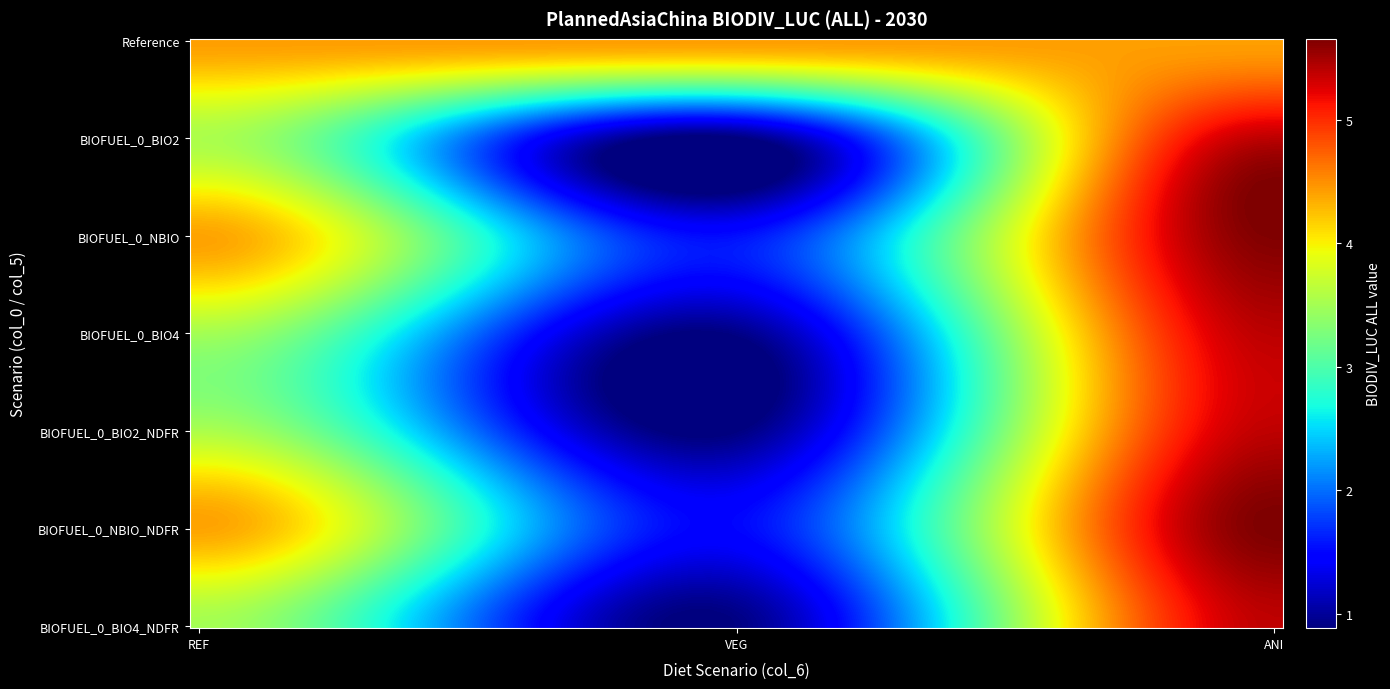

List the series in order of their peak value, lowest first.

Reference, BIOFUEL_0_BIO4_NDFR, BIOFUEL_0_BIO2_NDFR, BIOFUEL_0_BIO2, BIOFUEL_0_BIO4, BIOFUEL_0_NBIO, BIOFUEL_0_NBIO_NDFR